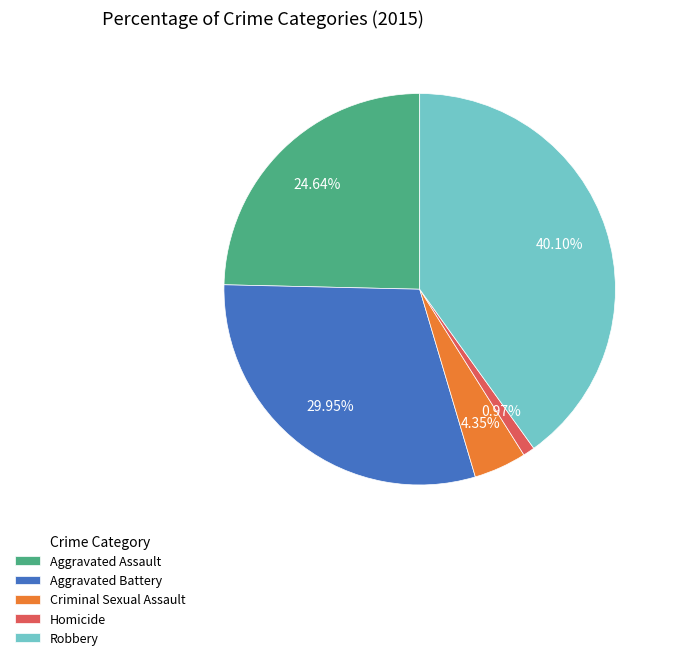

How many segments does this pie chart have?

5